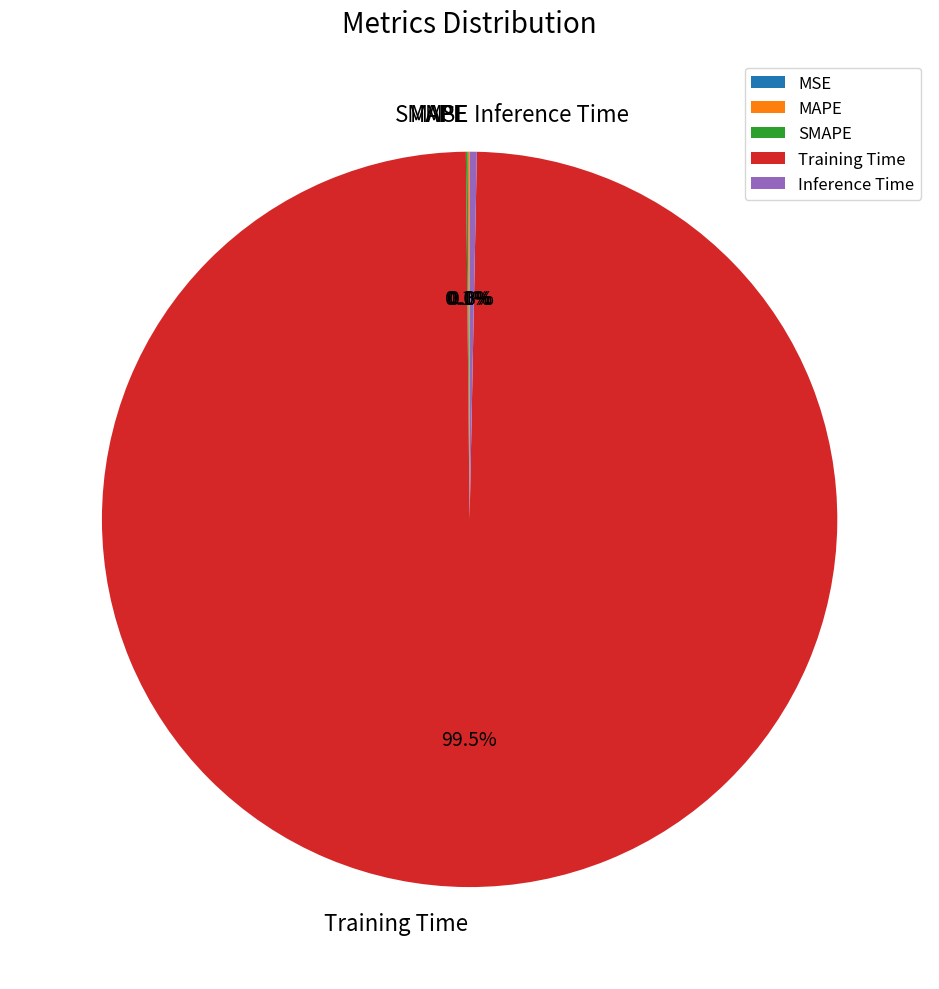

How much of the chart is everything except Inference Time?

99.7%